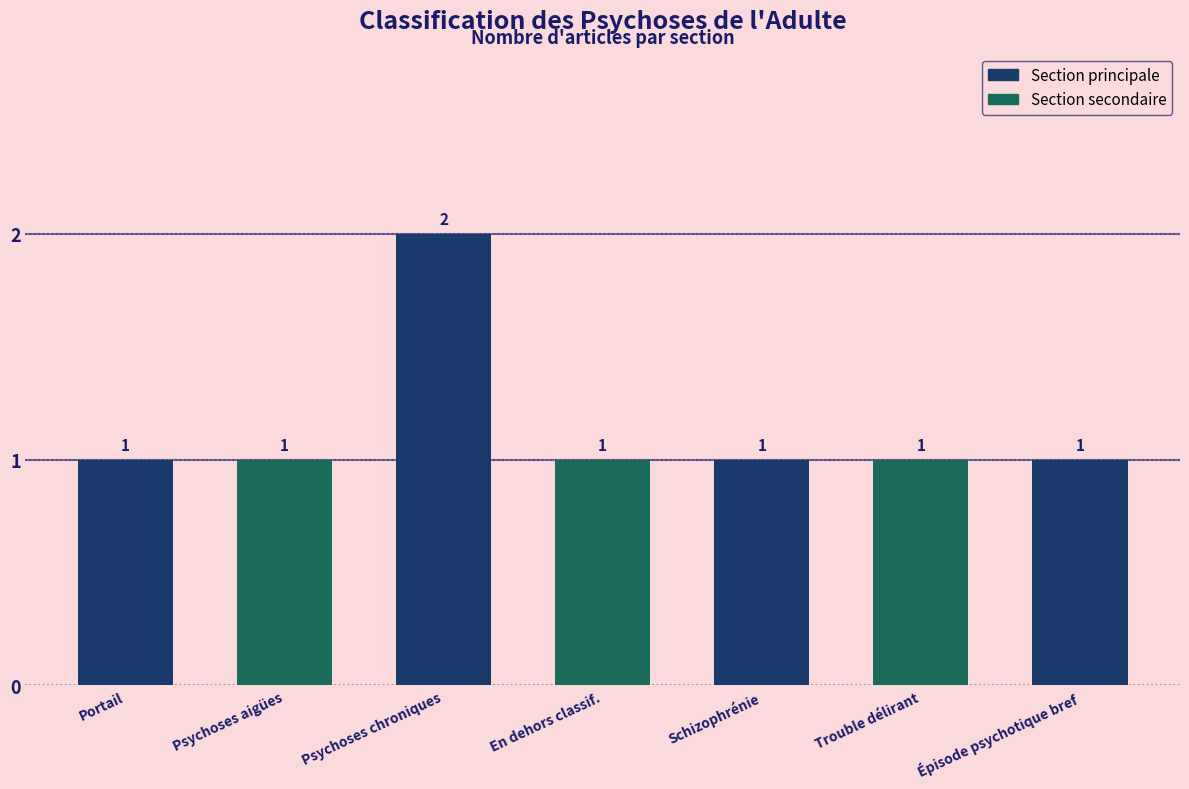

How many data points are above 1?

1